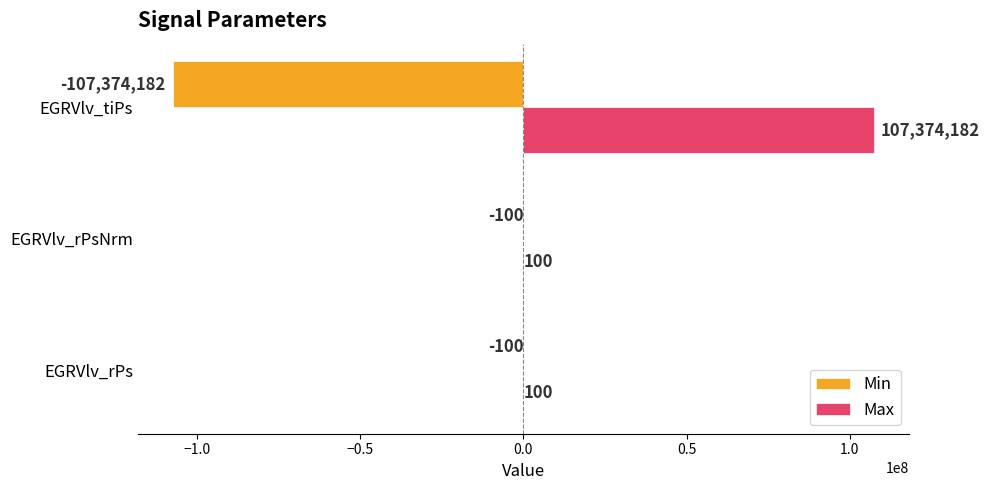

What is the greatest value displayed?

107374182